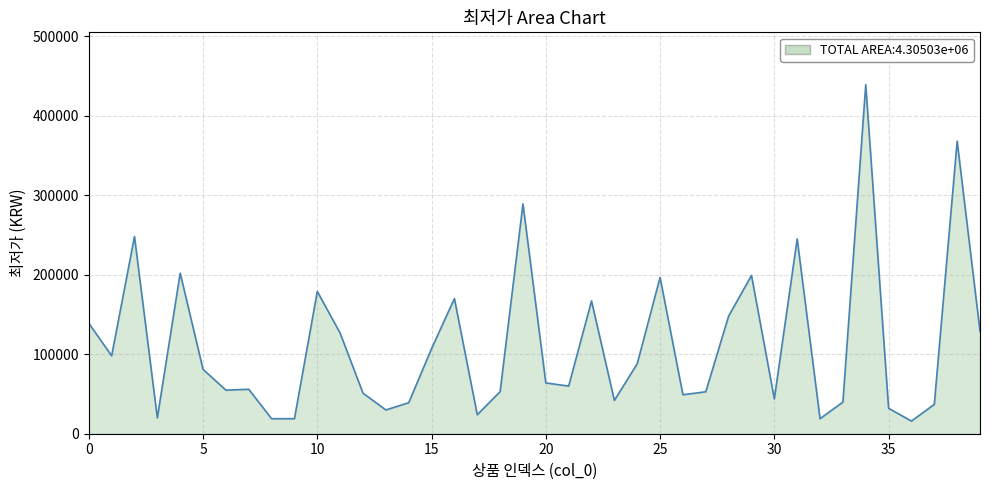

What is the greatest value displayed?

439000